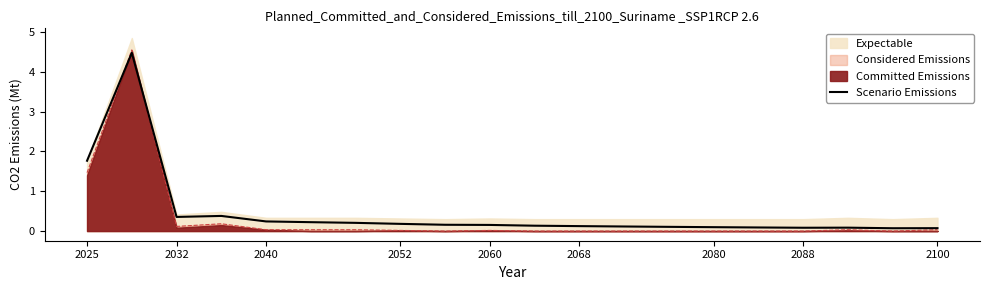

Is it true that Considered Emissions equals 1.5 at 2025?

True